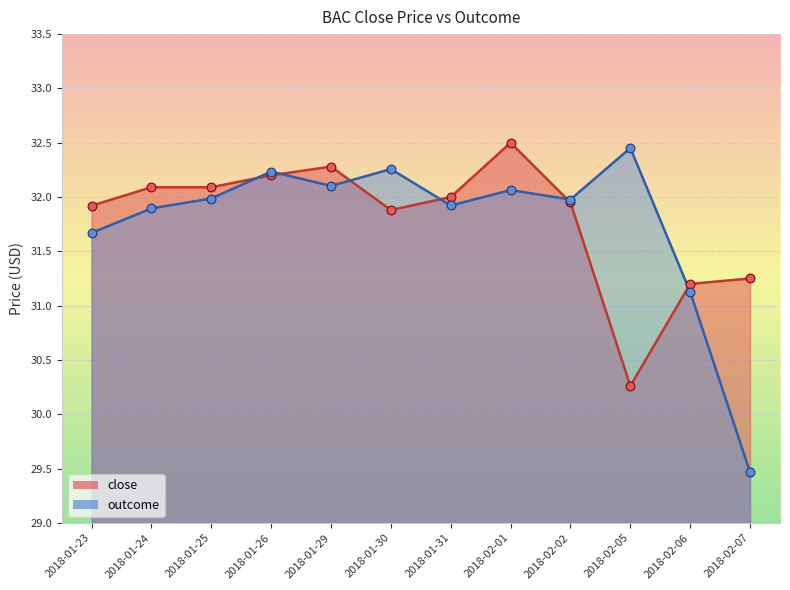

Which series has the largest total across all categories?

close